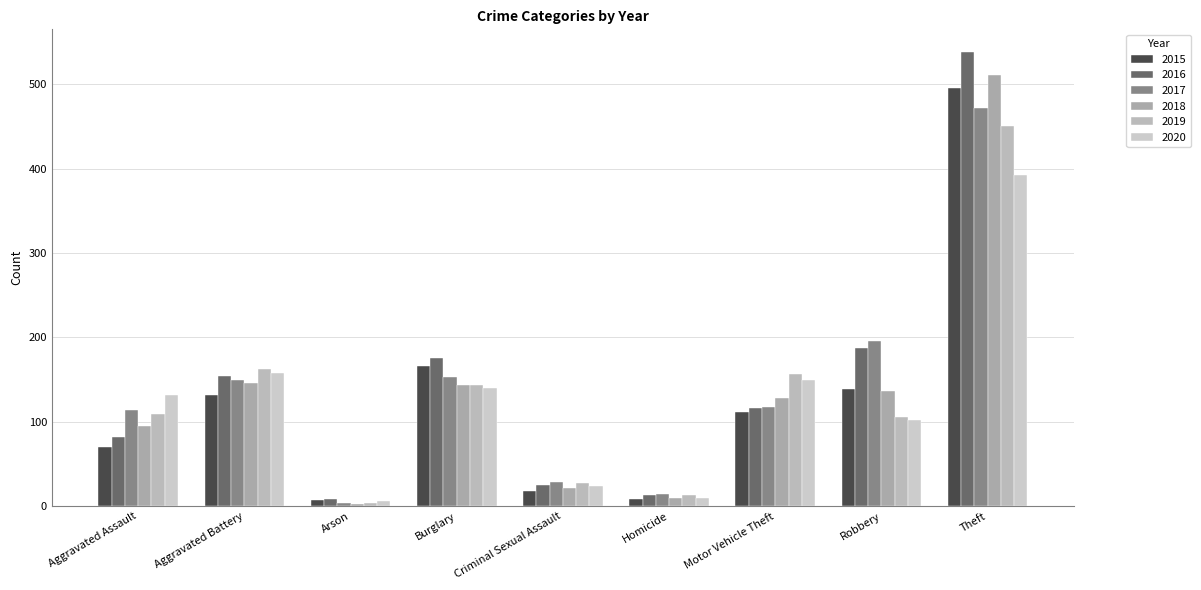

The value of 2017 at Aggravated Battery is 245. True or false?

False